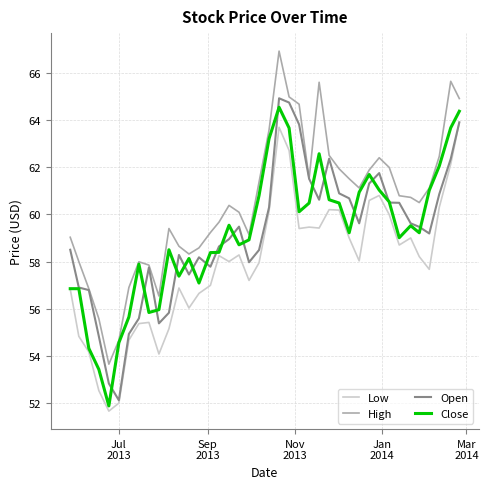

Which series has the largest total across all categories?

High